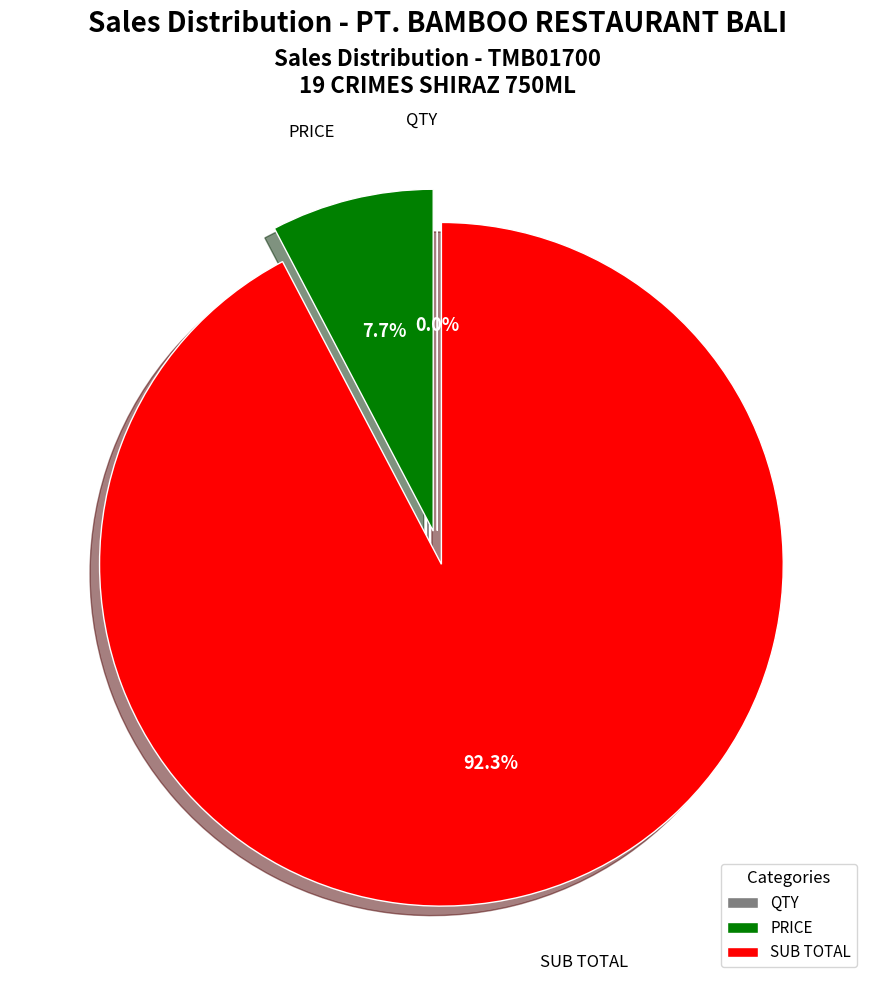

Does SUB TOTAL account for over 50% of the chart?

Yes